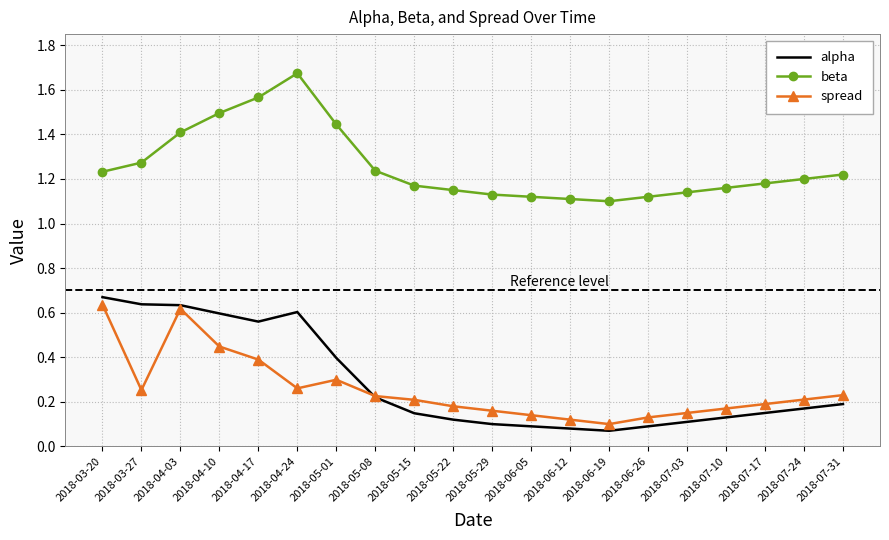

The alpha series shows 0.8 at 2018-03-27. True or false?

False